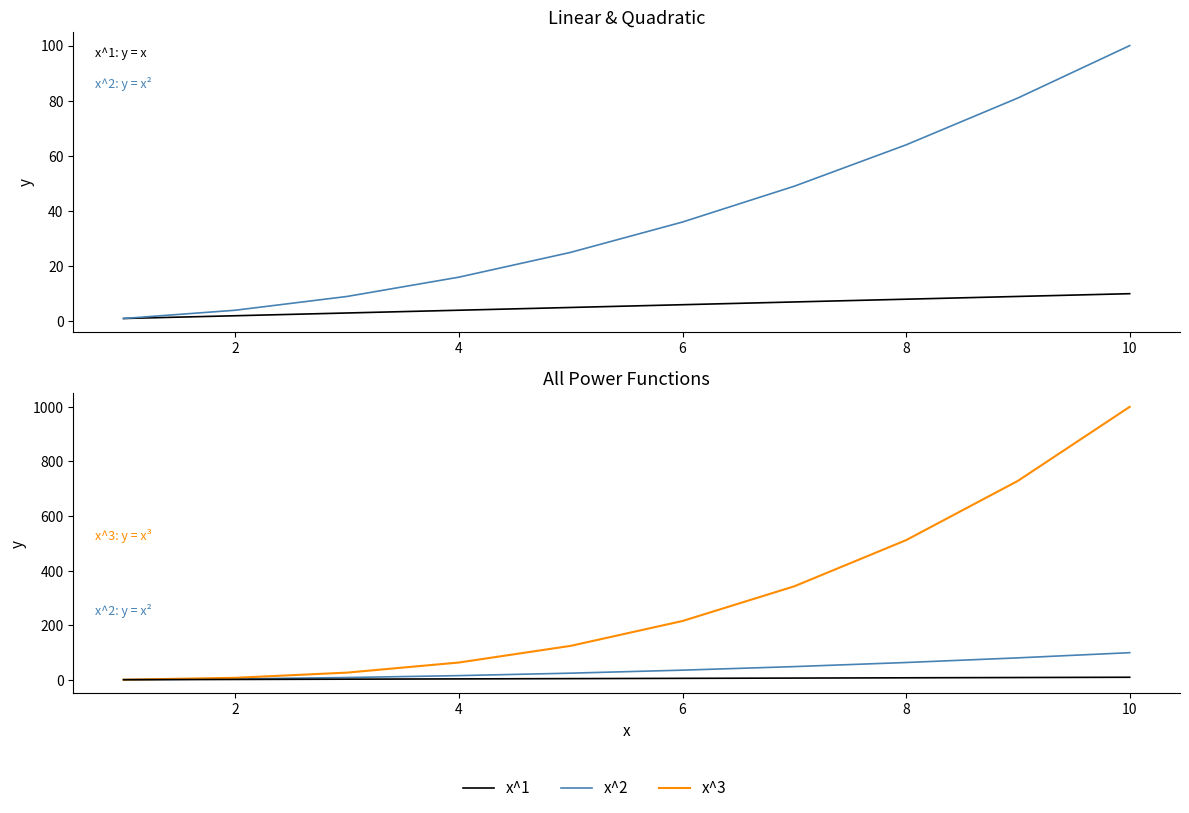

True or false: x^3 and x^1 intersect in this chart.

False